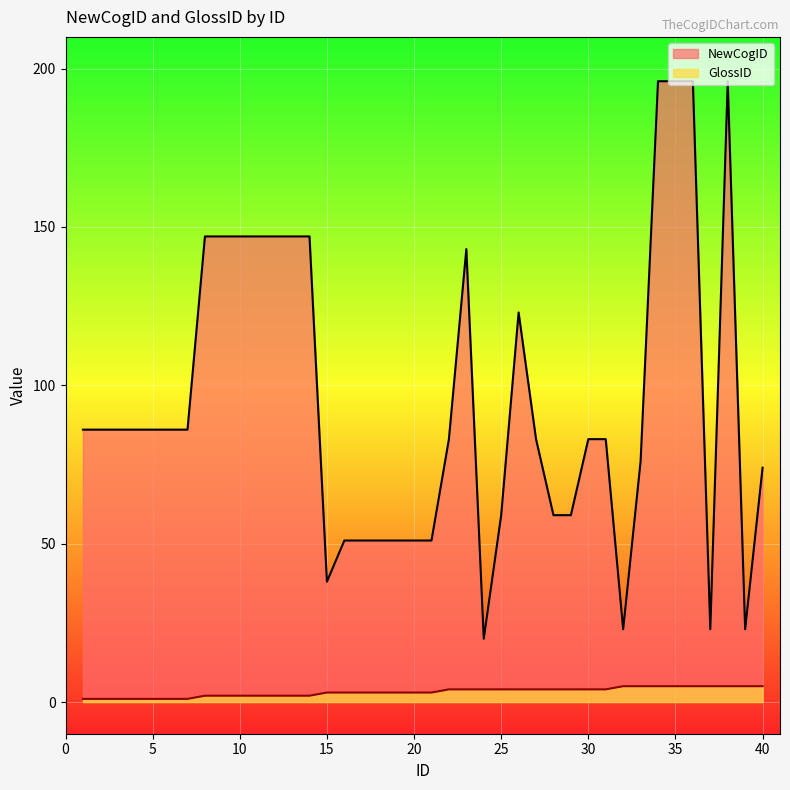

Which has a higher value, 38 or 40?

38